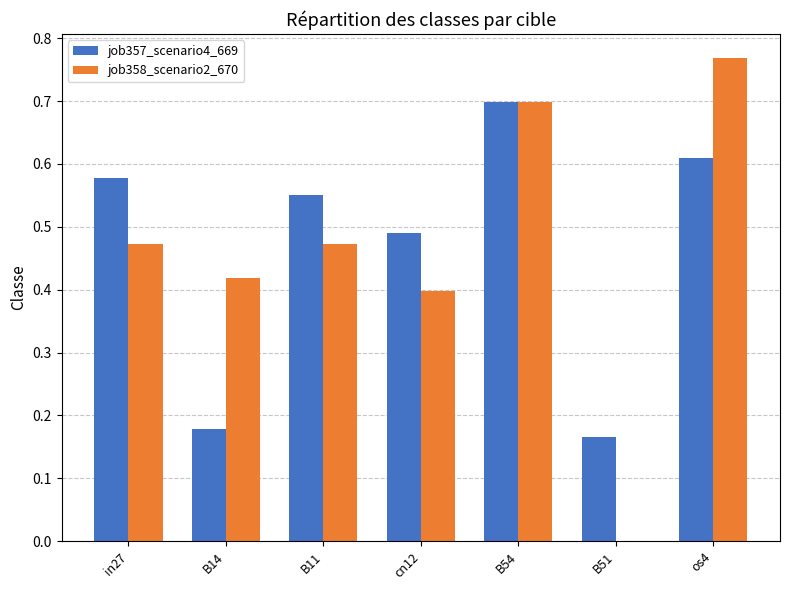

What is the total value across all series at B54?

1.4